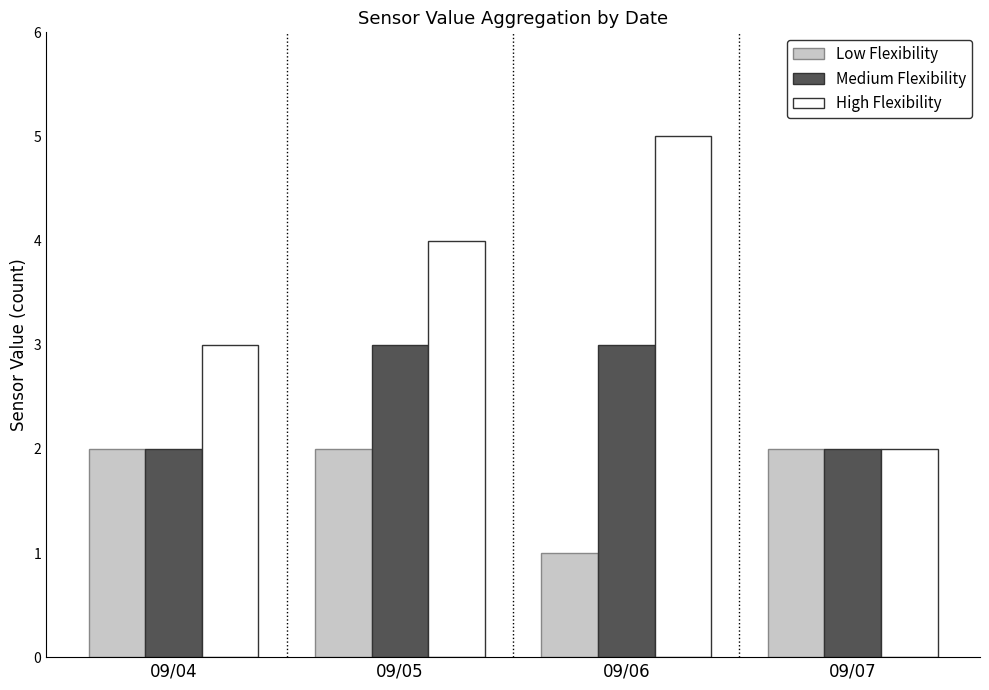

At 09/05, list the series in order from largest to smallest.

High Flexibility, Medium Flexibility, Low Flexibility